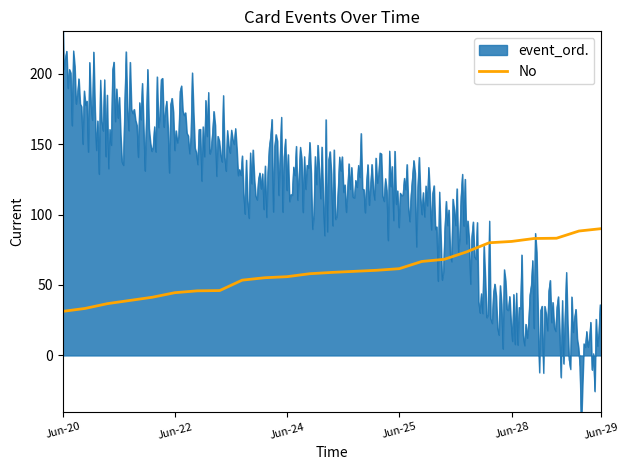

What is the highest value of the No series?

90.0